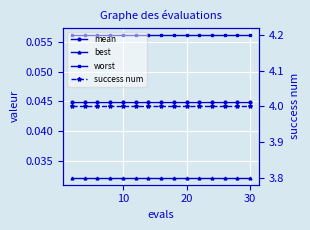

Reading right to left, extract all data points from this chart.

mean: 0.0	0.0	0.0	0.0	0.0	0.0	0.0	0.0	0.0	0.0	0.0	0.0	0.0	0.0	0.0
best: 0.0	0.0	0.0	0.0	0.0	0.0	0.0	0.0	0.0	0.0	0.0	0.0	0.0	0.0	0.0
worst: 0.1	0.1	0.1	0.1	0.1	0.1	0.1	0.1	0.1	0.1	0.1	0.1	0.1	0.1	0.1
success num: 4.0	4.0	4.0	4.0	4.0	4.0	4.0	4.0	4.0	4.0	4.0	4.0	4.0	4.0	4.0